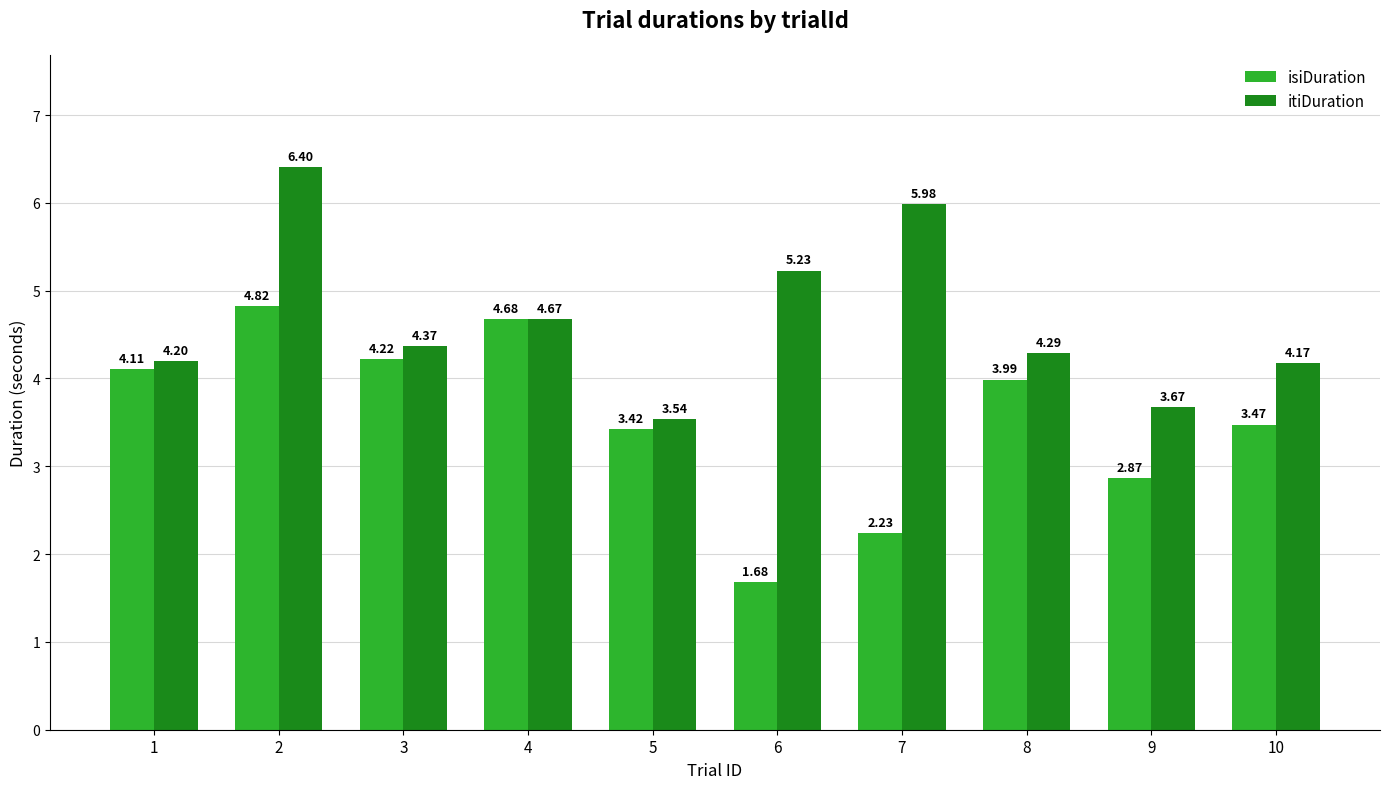

The itiDuration series shows 4.3 at 8. True or false?

True